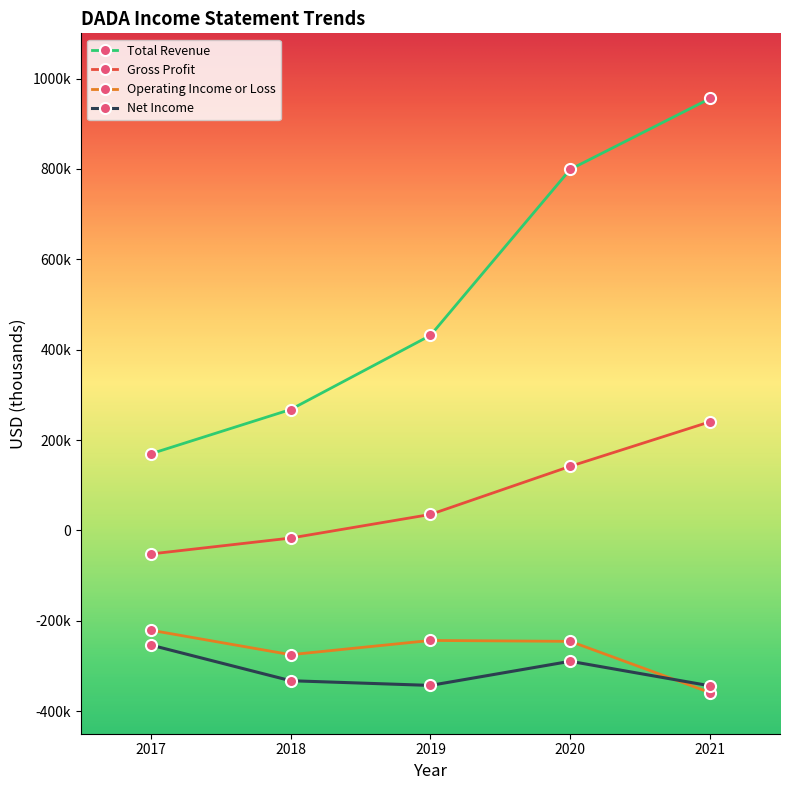

Where is the first local minimum for Operating Income or Loss?

2018